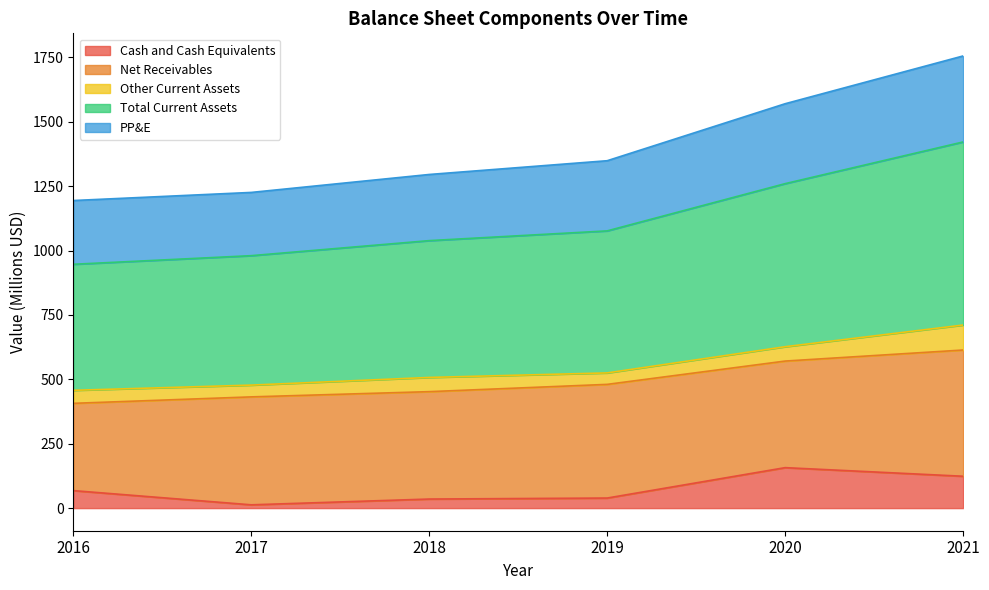

True or false: Cash and Cash Equivalents and PP&E intersect in this chart.

False